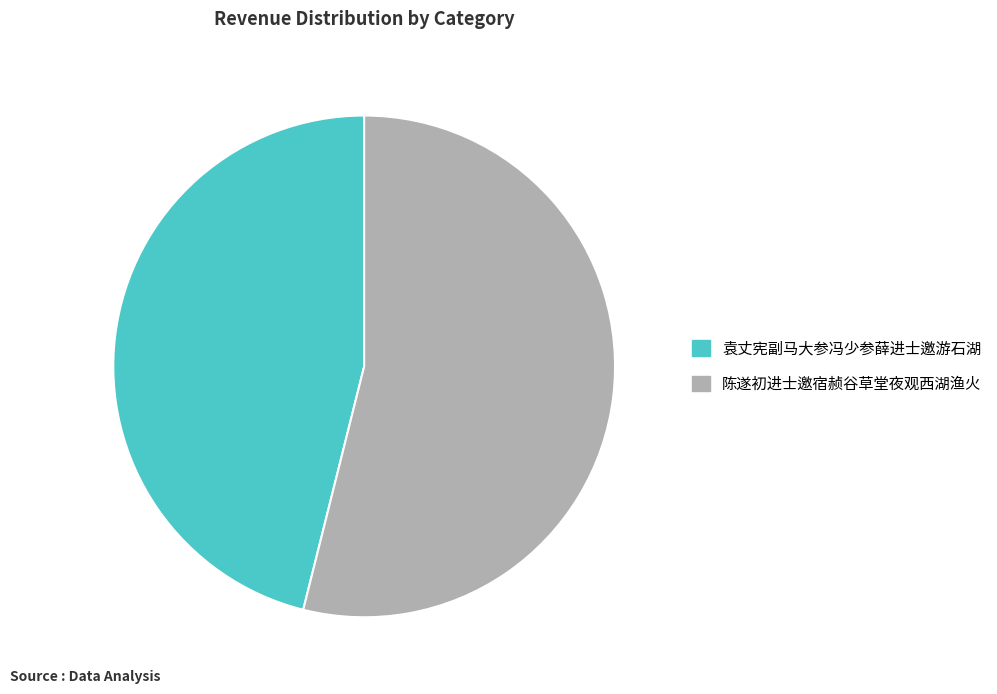

Count the number of slices in the pie.

2